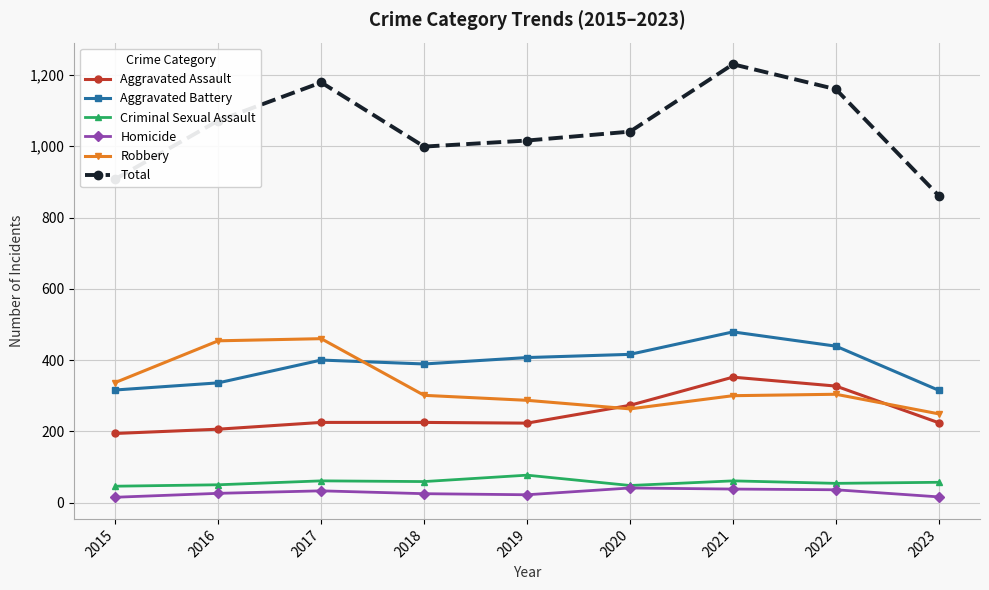

What is the maximum value for Robbery?

460